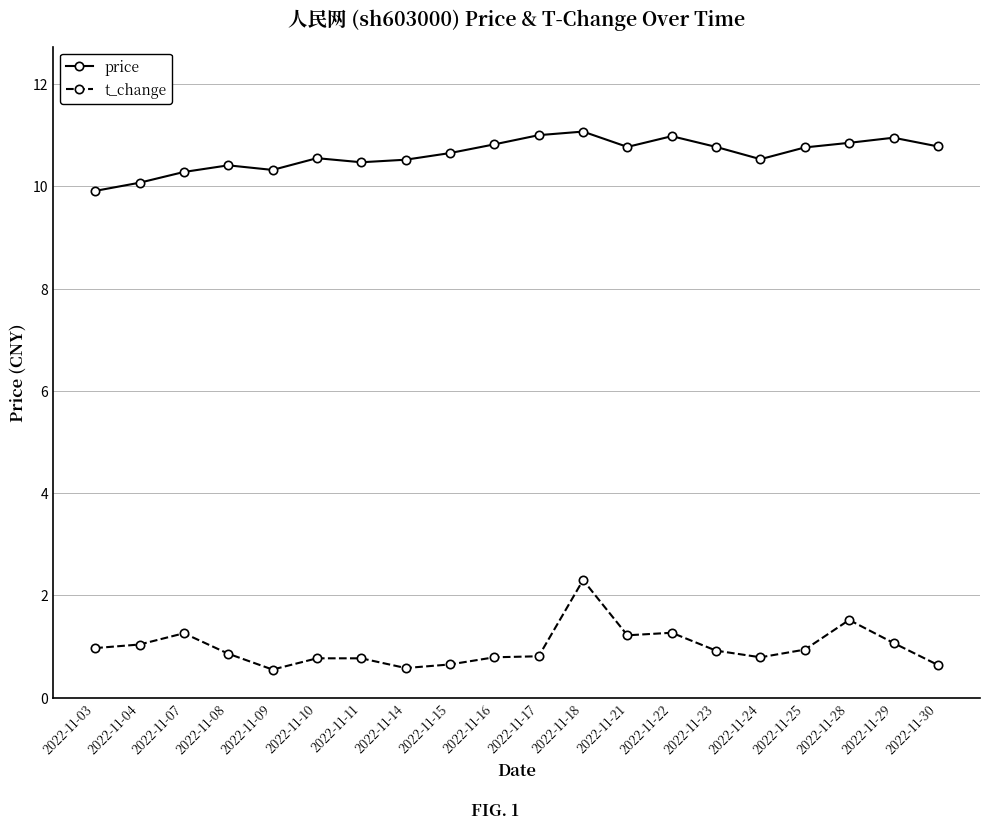

The price series shows 10.1 at 2022-11-04. True or false?

True